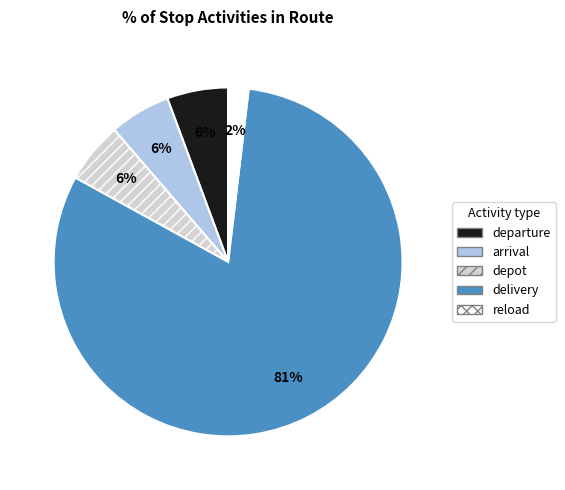

Between depot and reload, which is larger?

depot